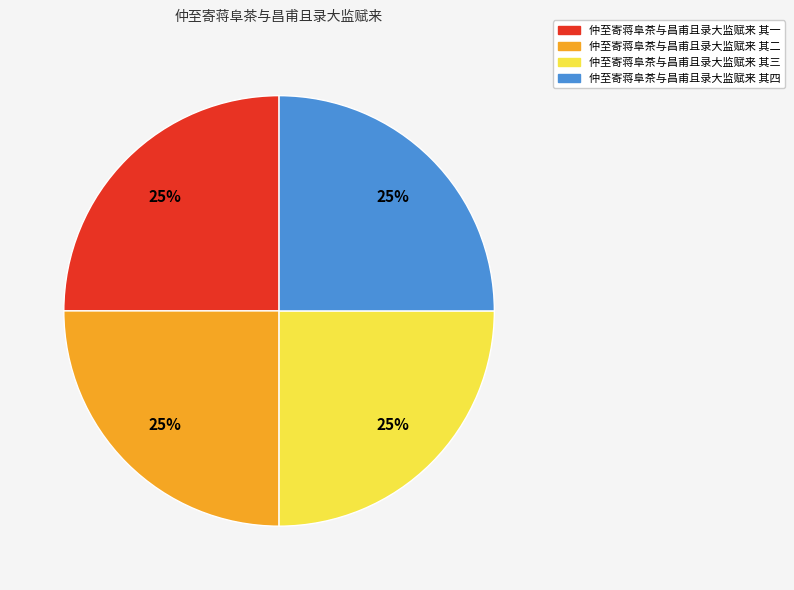

To the nearest percent, what is the average slice percentage?

25%